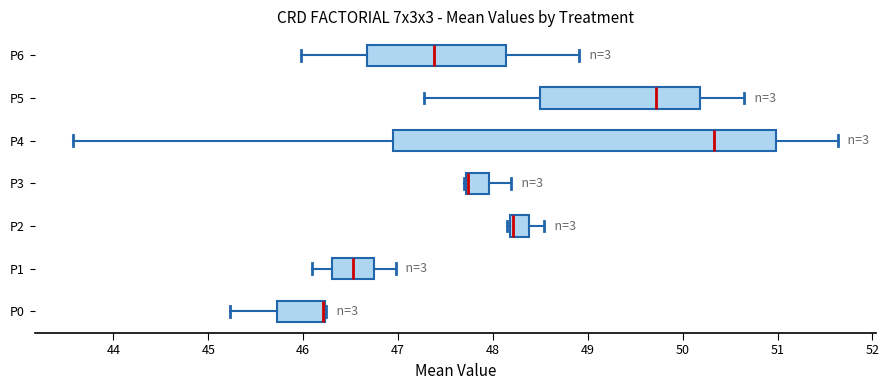

Comparing the boxes themselves (not the whiskers), which one is the widest?

P4